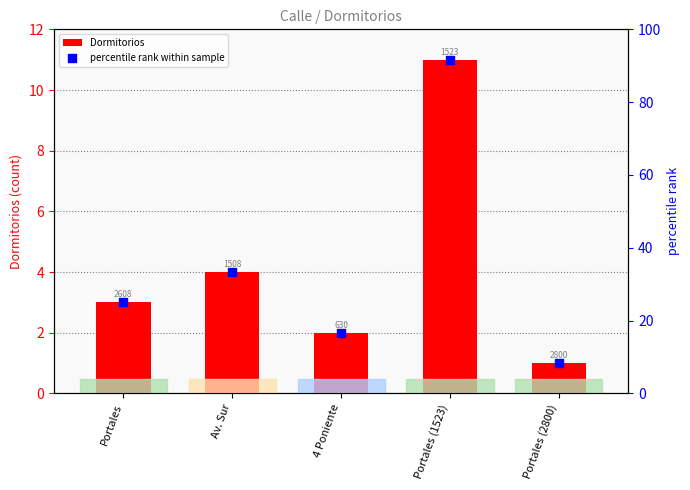

Which series reaches the minimum Y coordinate?

Dormitorios